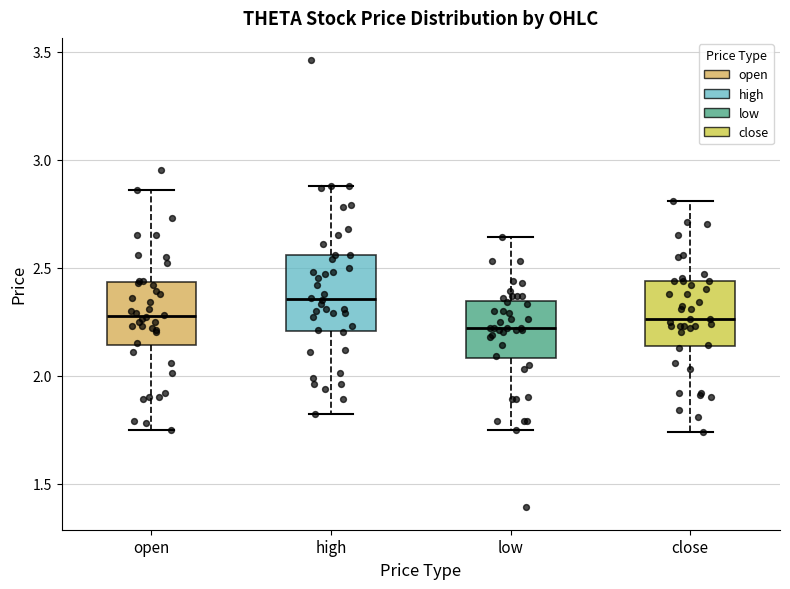

Reading left to right, transcribe this box plot: for each box, give where its median line is, the range the box spans, and where its two whiskers end, as read against the y-axis. The values are not printed on the chart, so give them approximately, as read against the axis.

open: median 2.30, box 2.15 to 2.45, whiskers 1.75 to 2.85
high: median 2.35, box 2.20 to 2.55, whiskers 1.80 to 2.90
low: median 2.20, box 2.10 to 2.35, whiskers 1.75 to 2.65
close: median 2.25, box 2.15 to 2.45, whiskers 1.75 to 2.80